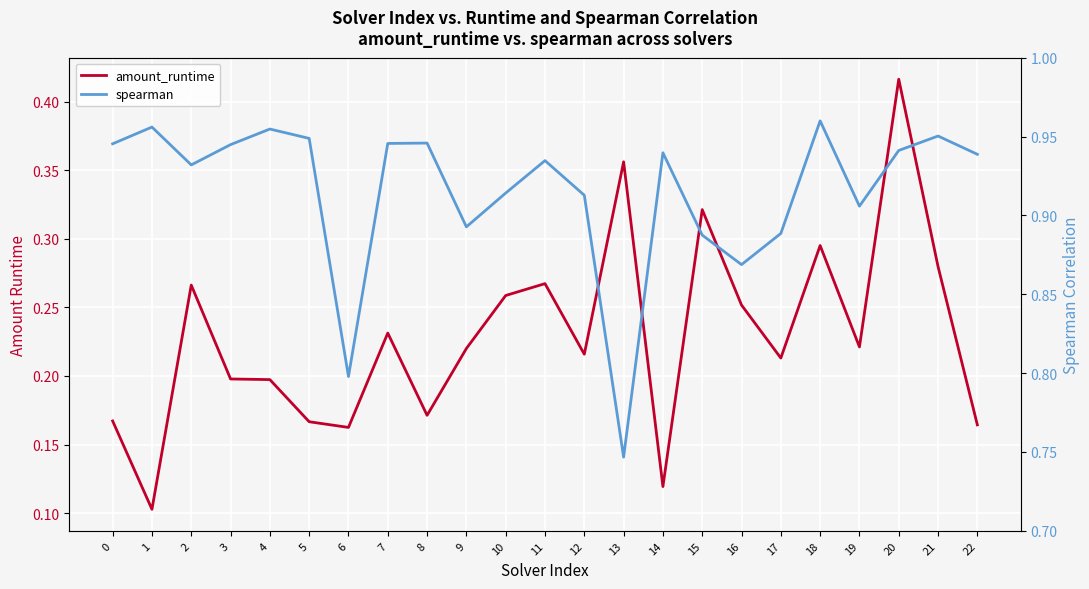

Reading right to left, what are all the values shown in this chart?

amount_runtime: 0.2	0.3	0.4	0.2	0.3	0.2	0.3	0.3	0.1	0.4	0.2	0.3	0.3	0.2	0.2	0.2	0.2	0.2	0.2	0.2	0.3	0.1	0.2
spearman: 0.9	1.0	0.9	0.9	1.0	0.9	0.9	0.9	0.9	0.7	0.9	0.9	0.9	0.9	0.9	0.9	0.8	0.9	1.0	0.9	0.9	1.0	0.9